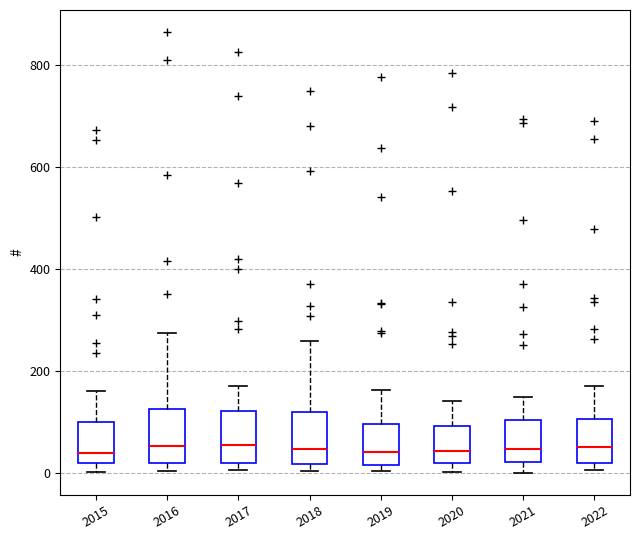

Reading left to right, transcribe this box plot: for each box, give where its median line is, the range the box spans, and where its two whiskers end, as read against the y-axis. The values are not printed on the chart, so give them approximately, as read against the axis.

2015: median 40, box 20 to 100, whiskers 0 to 160
2016: median 60, box 20 to 120, whiskers 0 to 280
2017: median 60, box 20 to 120, whiskers 0 to 180
2018: median 40, box 20 to 120, whiskers 0 to 260
2019: median 40, box 20 to 100, whiskers 0 to 160
2020: median 40, box 20 to 100, whiskers 0 to 140
2021: median 40, box 20 to 100, whiskers 0 to 160
2022: median 60, box 20 to 100, whiskers 0 to 180